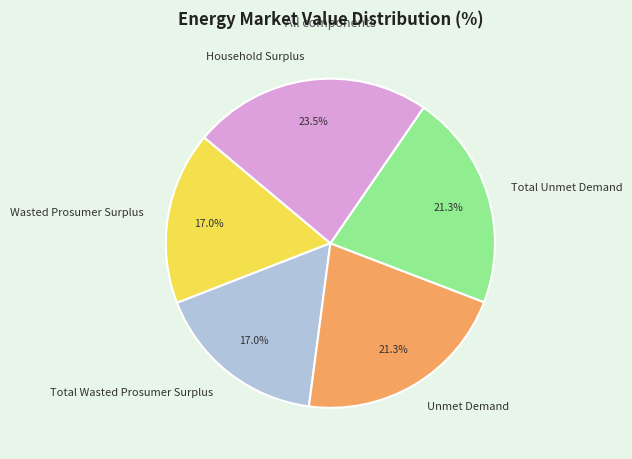

To the nearest percent, what is the combined percentage of Household Surplus and Total Unmet Demand?

45%